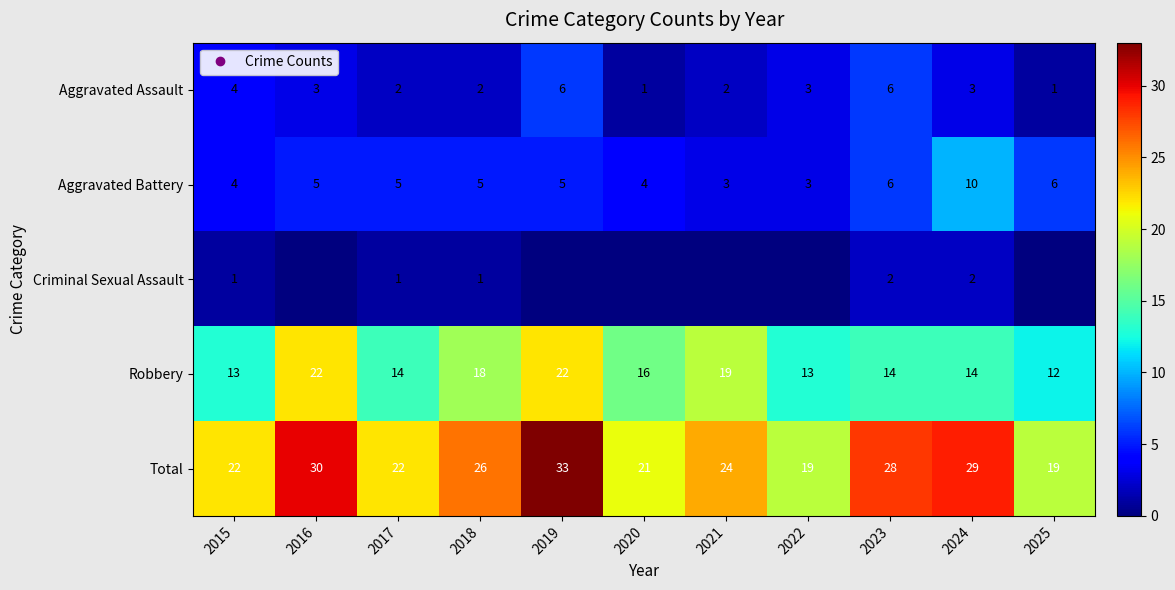

Rank the series by their maximum value, from highest to lowest.

Total, Robbery, Aggravated Battery, Aggravated Assault, Criminal Sexual Assault